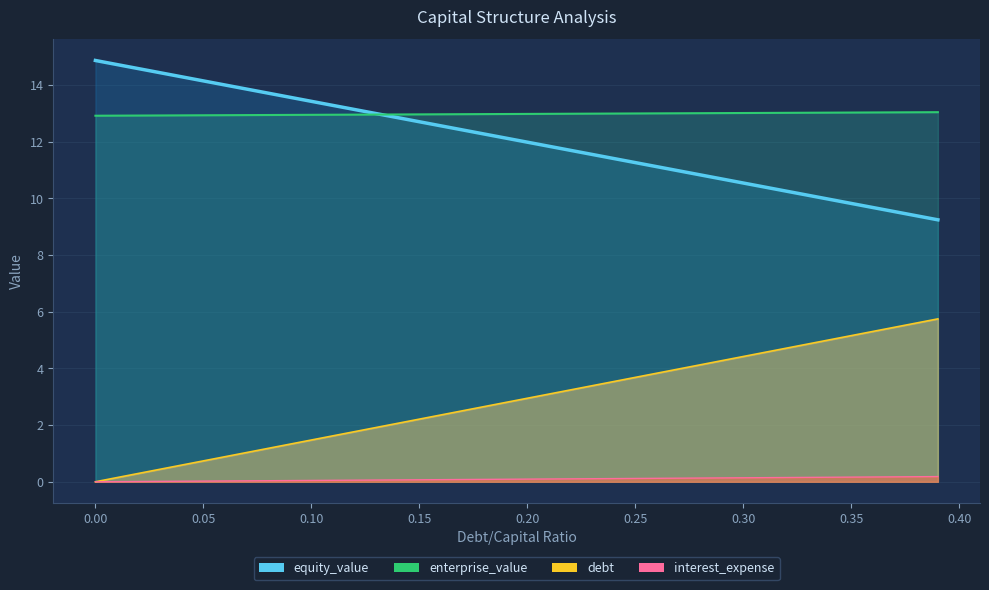

What is the label of the 9th point from the left?

0.39